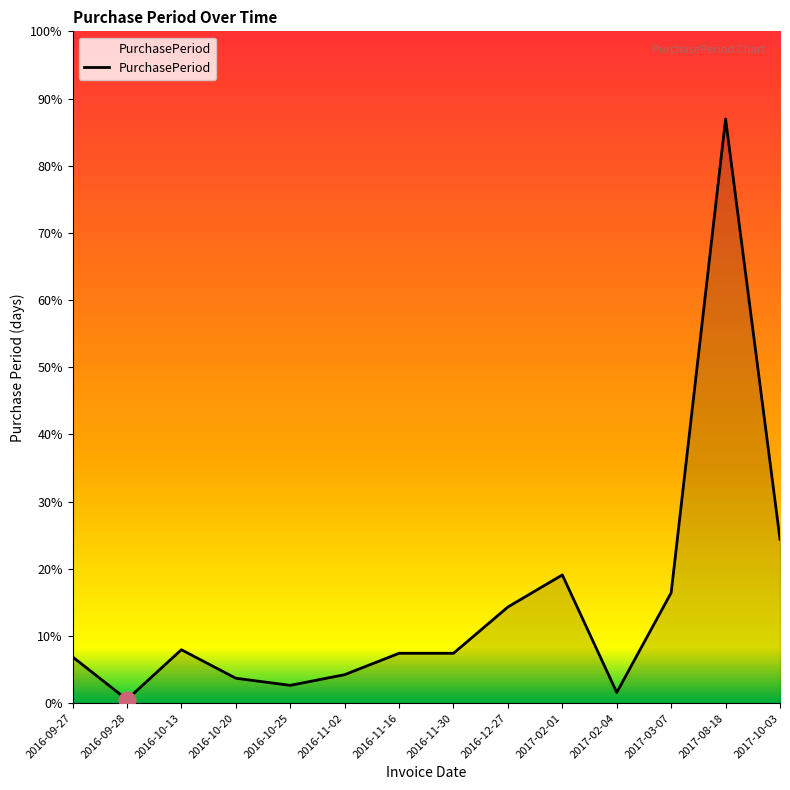

Does the chart display data point markers on the line(s)?

No